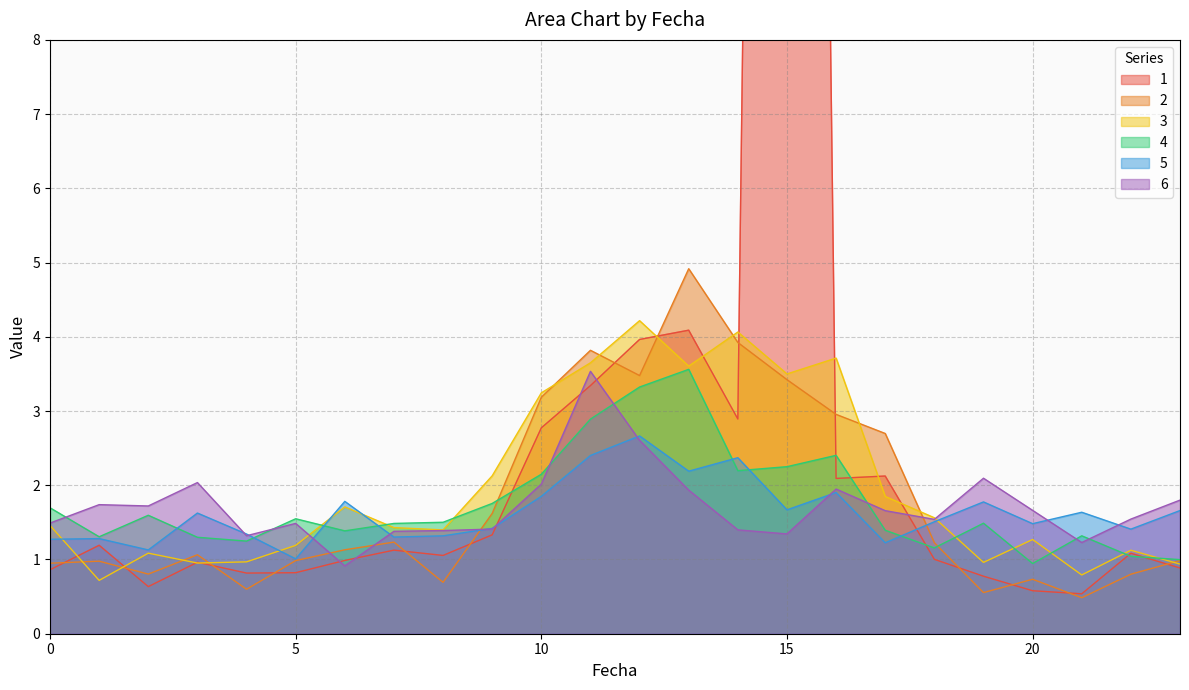

What is the sum of the 4 values at 17 and 14?

3.6